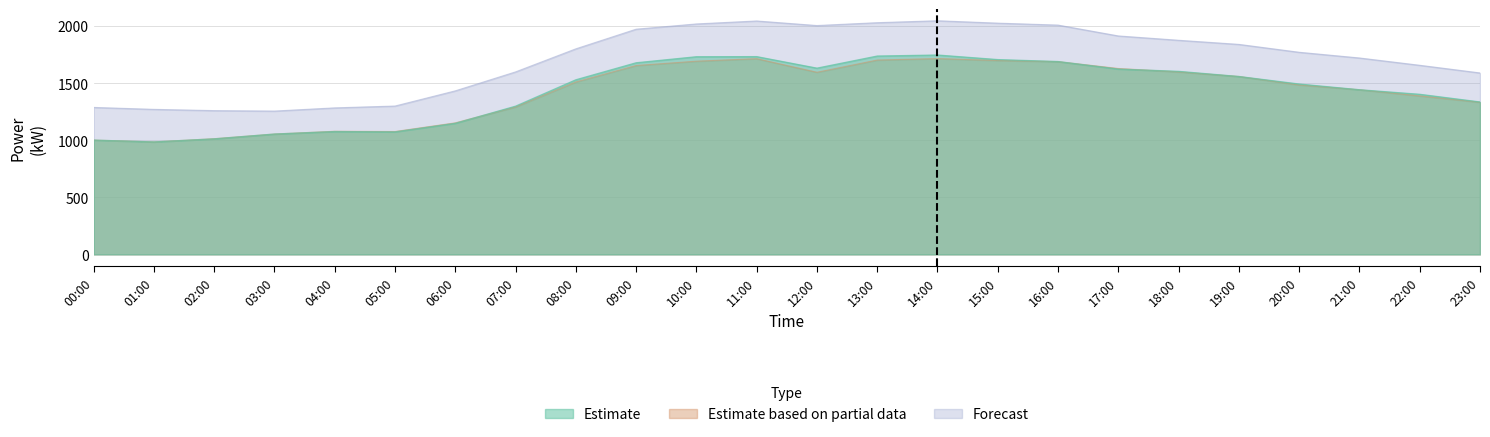

What is the smallest value displayed?

985